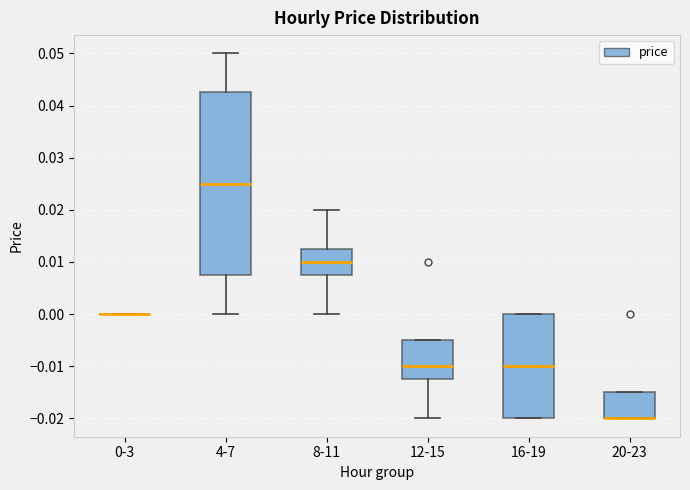

Comparing the boxes themselves (not the whiskers), which one is the tallest?

4-7